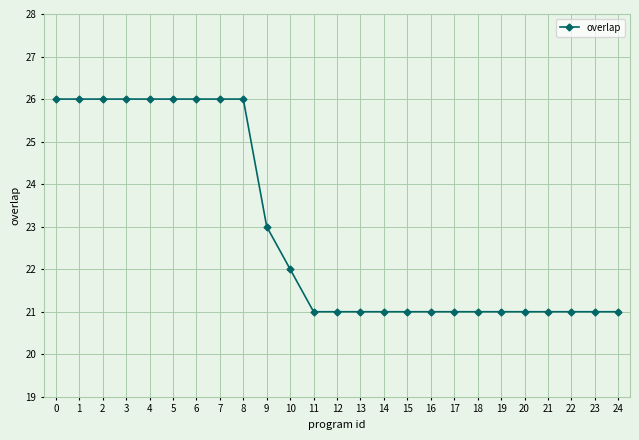

What is the value of the 24th point from the left?

21